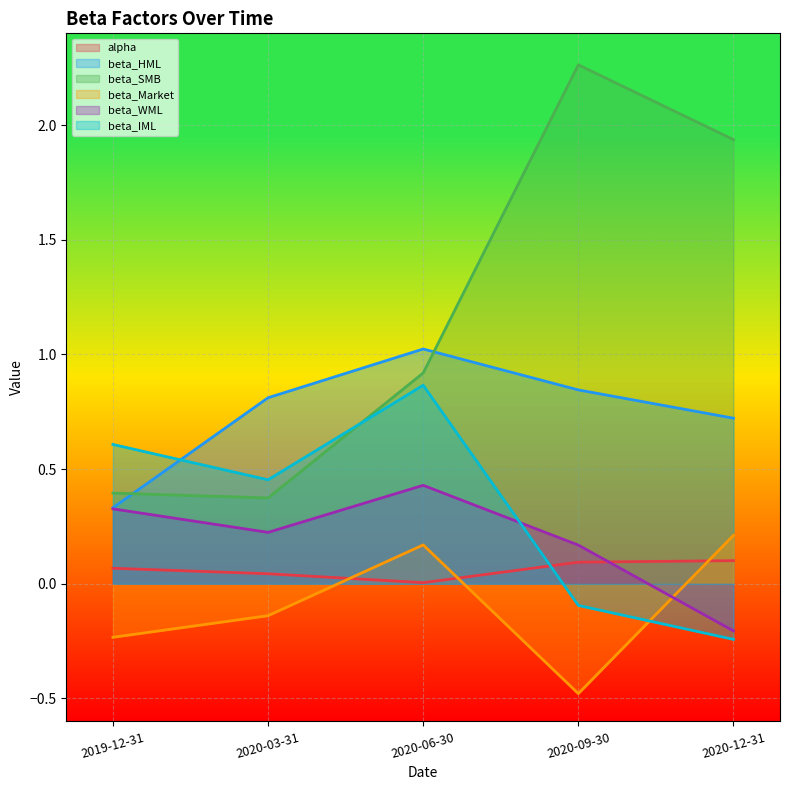

Rank the series by their maximum value, from highest to lowest.

beta_SMB, beta_HML, beta_IML, beta_WML, beta_Market, alpha